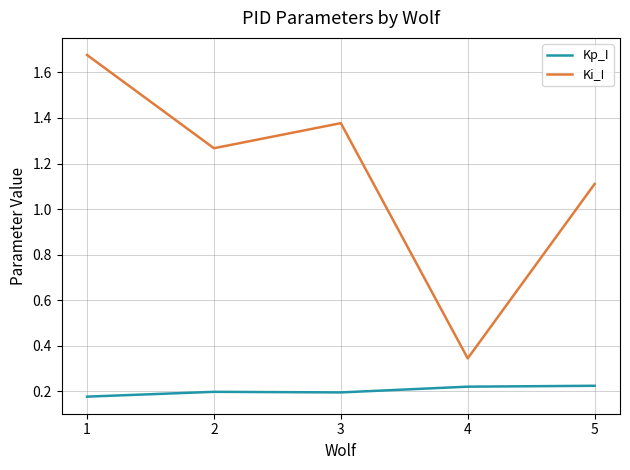

Does the chart have visible grid lines?

Yes